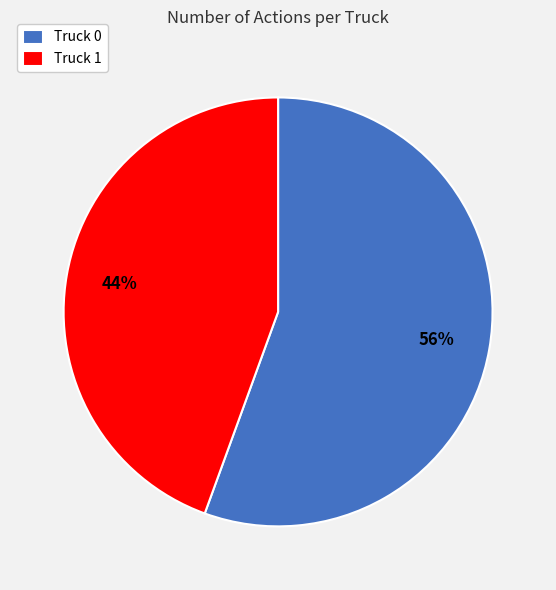

What is the ratio of the value at Truck 1 to the value at Truck 0?

0.8